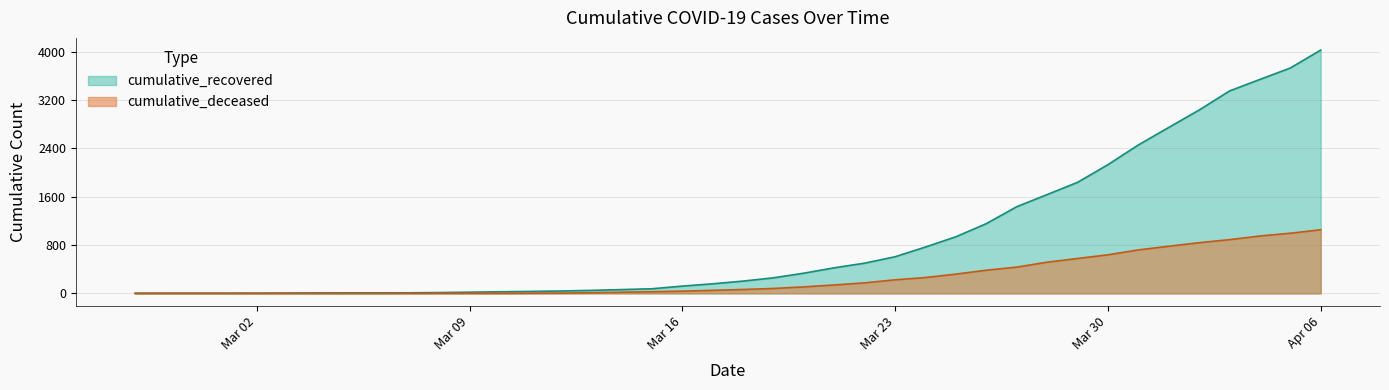

At which category does the chart reach its minimum across all series?

2020-02-27